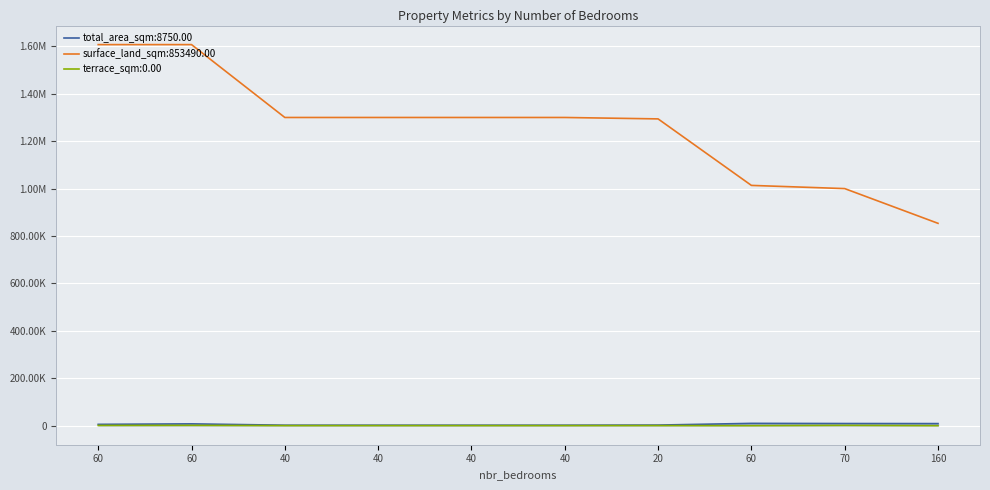

Reading left to right, transcribe all the data shown in this chart.

total_area_sqm: 5500	7580	2000	2000	2000	2000	2500	9670	9000	8750
surface_land_sqm: 1607370	1607370	1300000	1300000	1300000	1300000	1294030	1013490	1000000	853490
terrace_sqm: 950	1250	260	260	260	260	400	0	1200	0